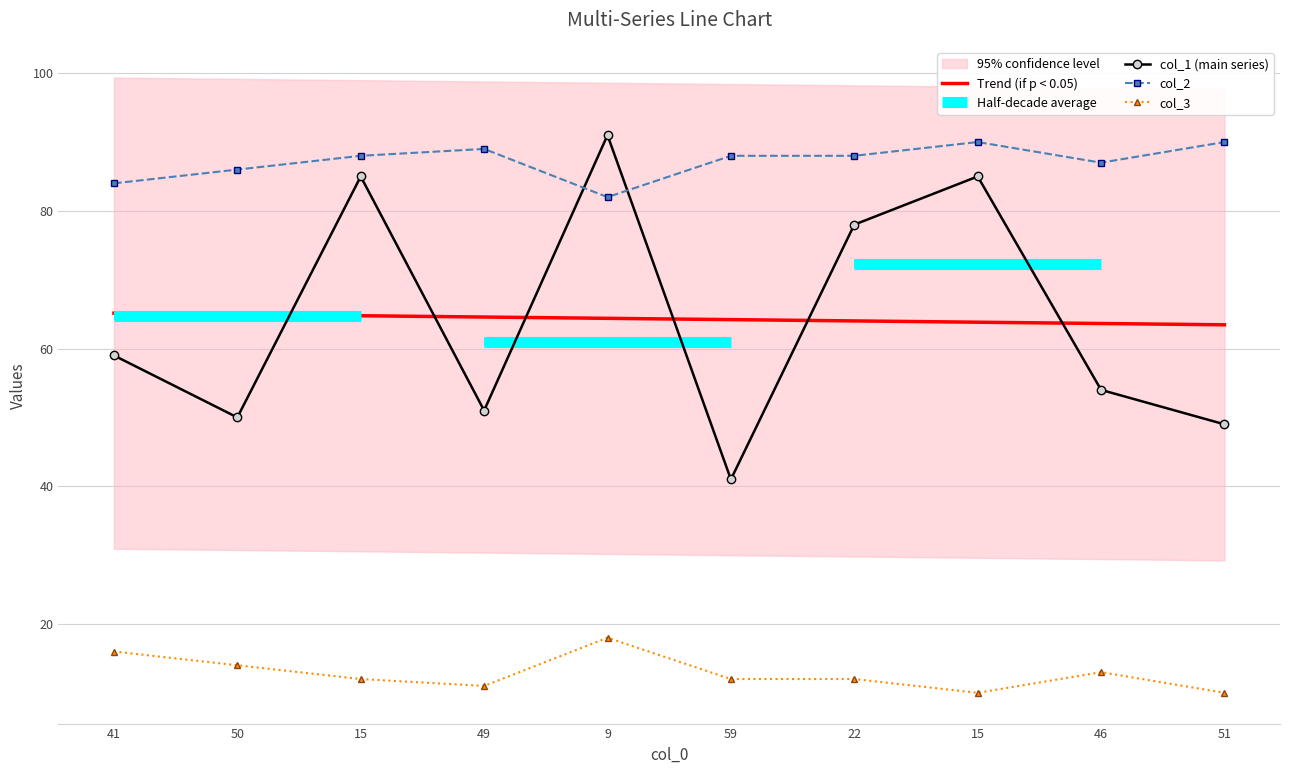

How many values in the col_2 series exceed 88?

3